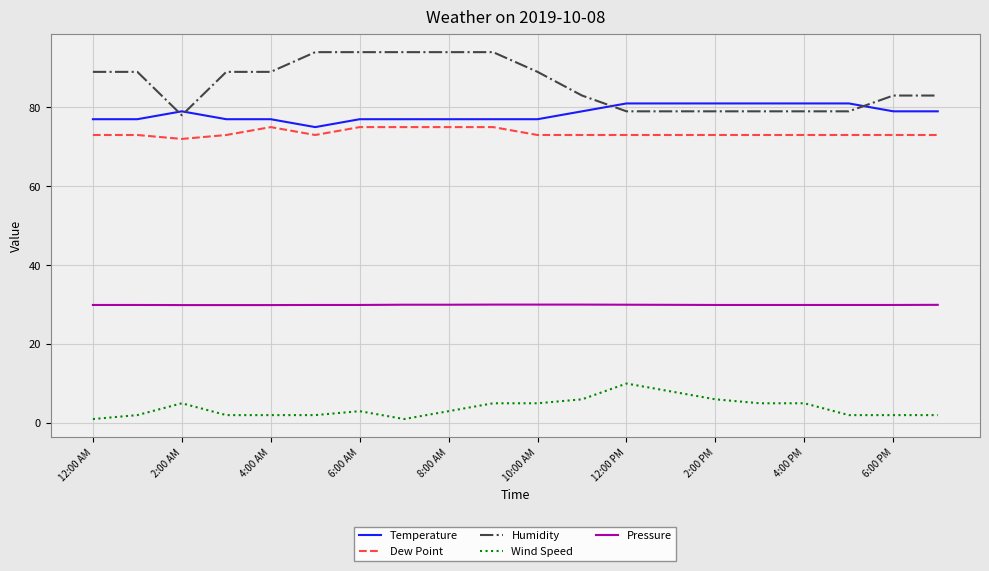

What is the maximum value for Humidity?

94.0